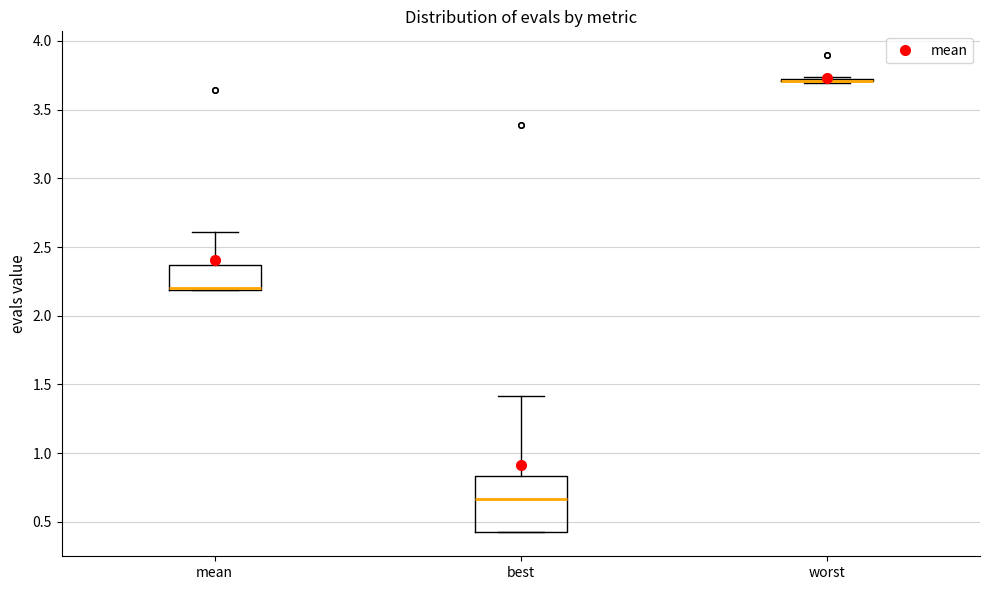

Which box is the tallest, from its lower edge to its upper edge?

best